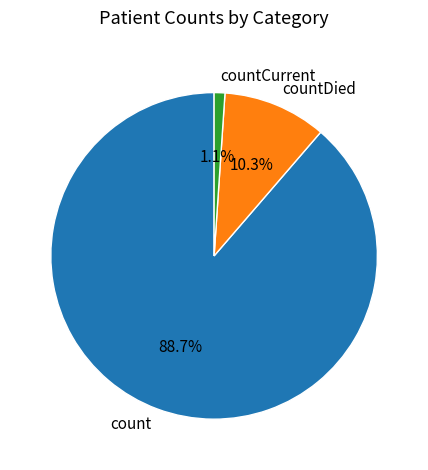

Which slice is the largest?

count